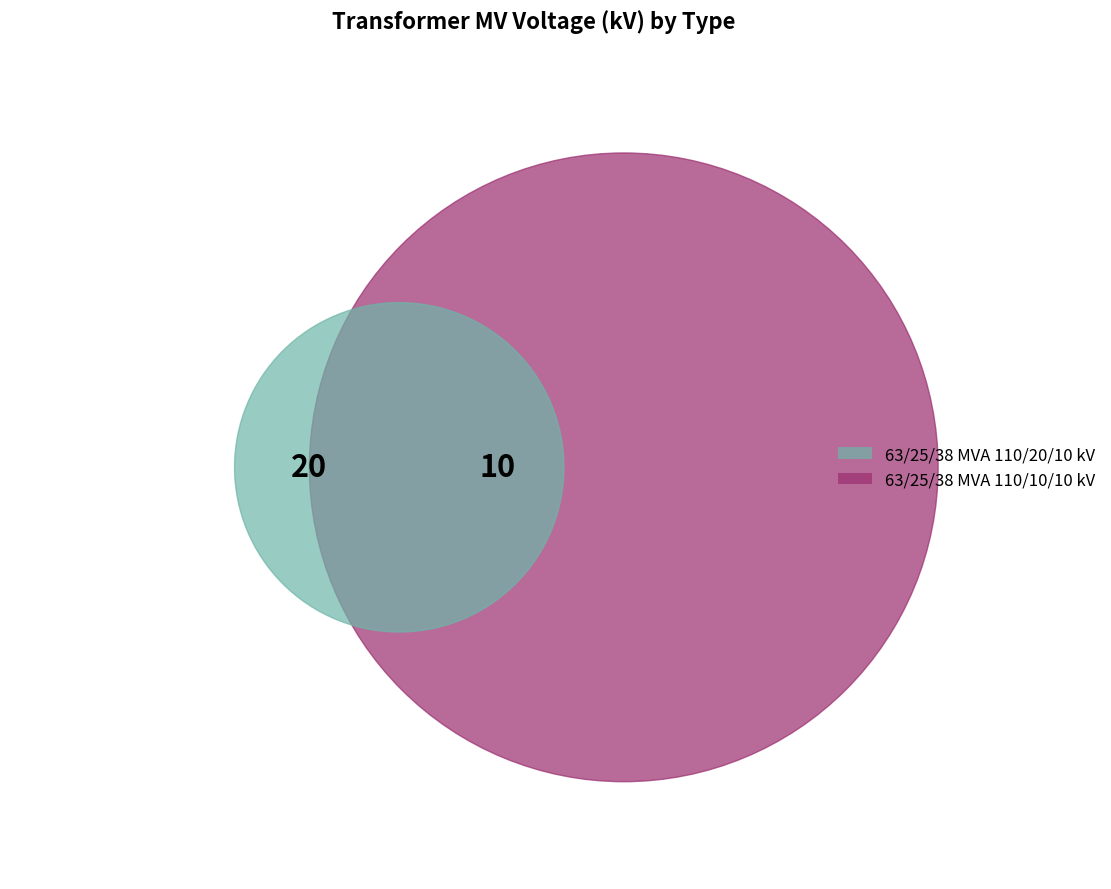

What percentage is NOT represented by 63/25/38 MVA 110/20/10 kV?

33.3%